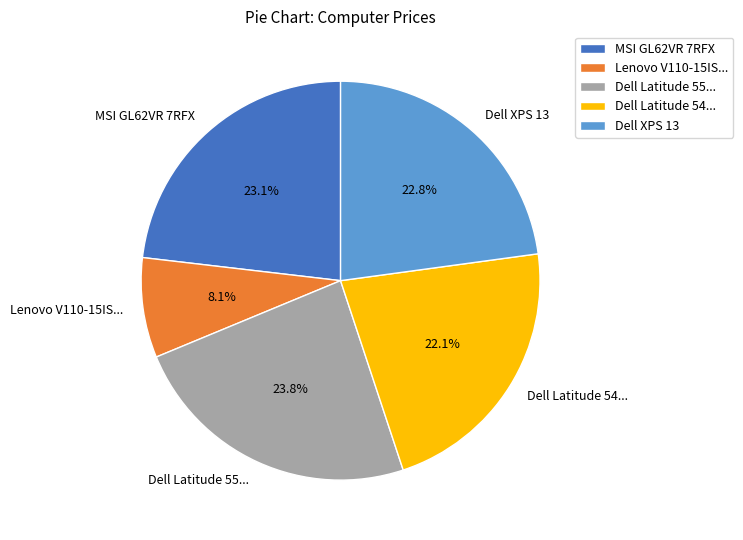

Is there any slice that represents more than half of the pie?

No